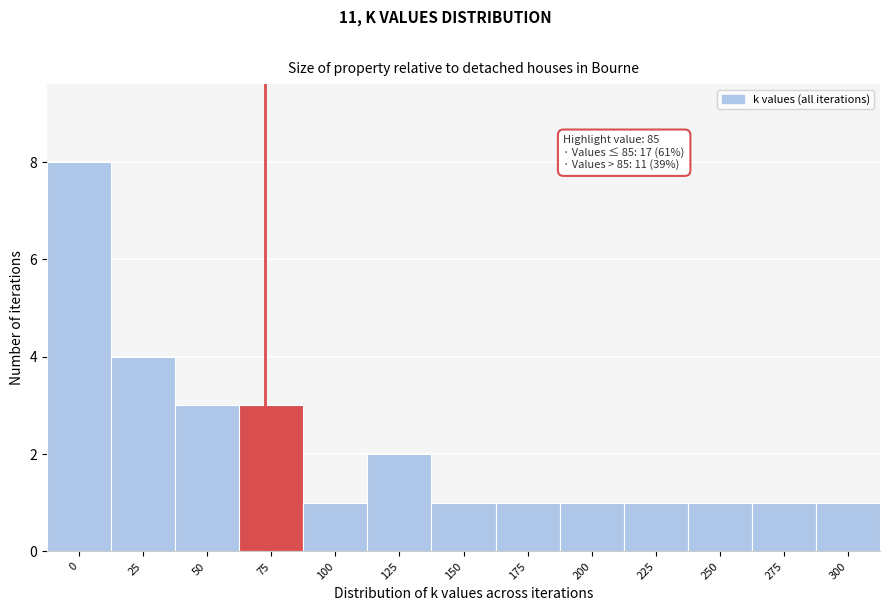

Reading right to left, transcribe all the data shown in this chart.

1	1	1	1	1	1	1	2	1	3	3	4	8